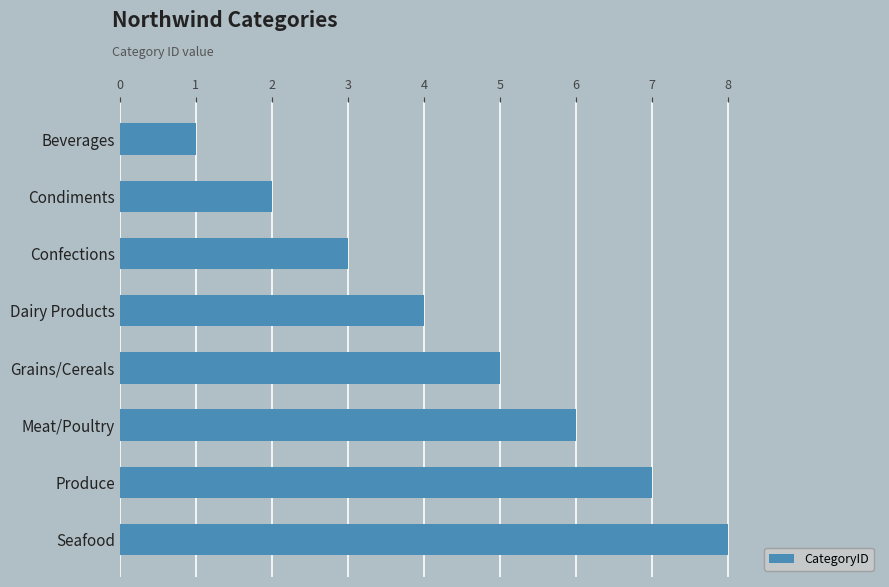

What is the difference between the maximum and minimum values?

7